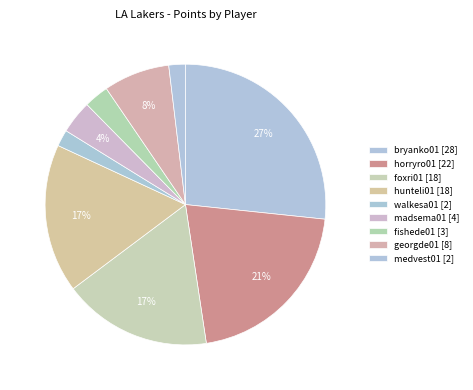

Count the number of slices in the pie.

9